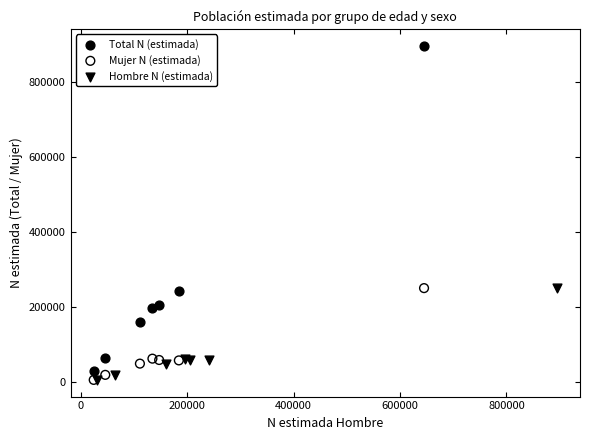

Which series contains the highest Y value?

Total N (estimada)